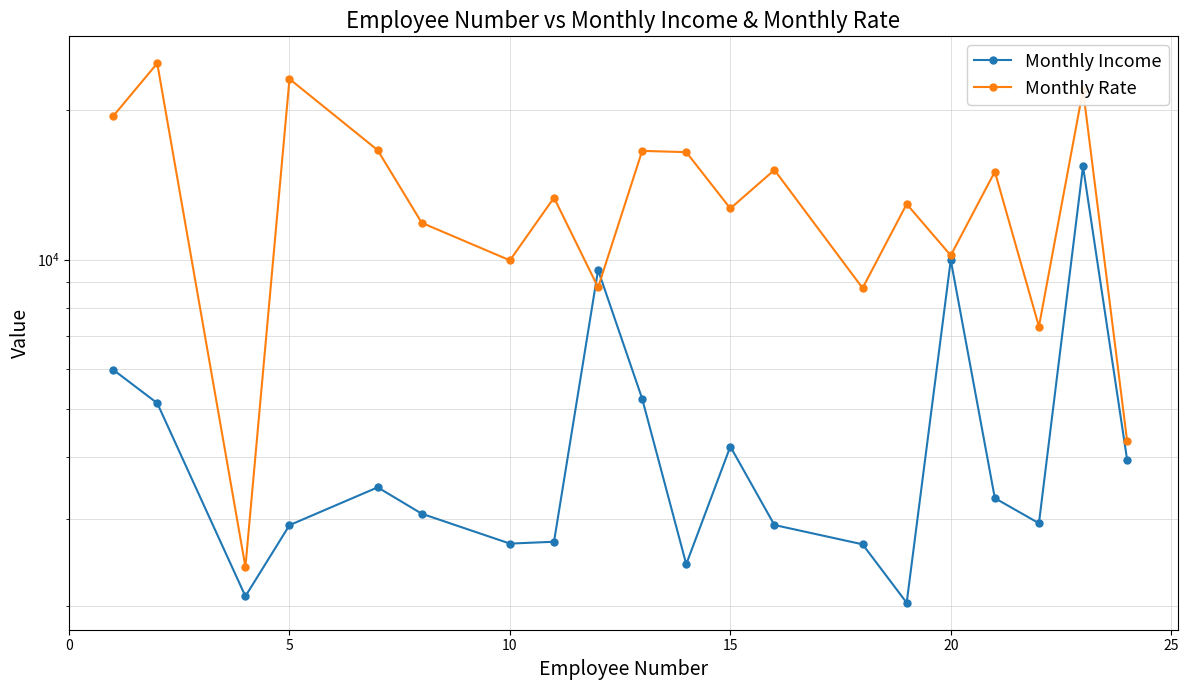

How many lines are shown in the chart?

2